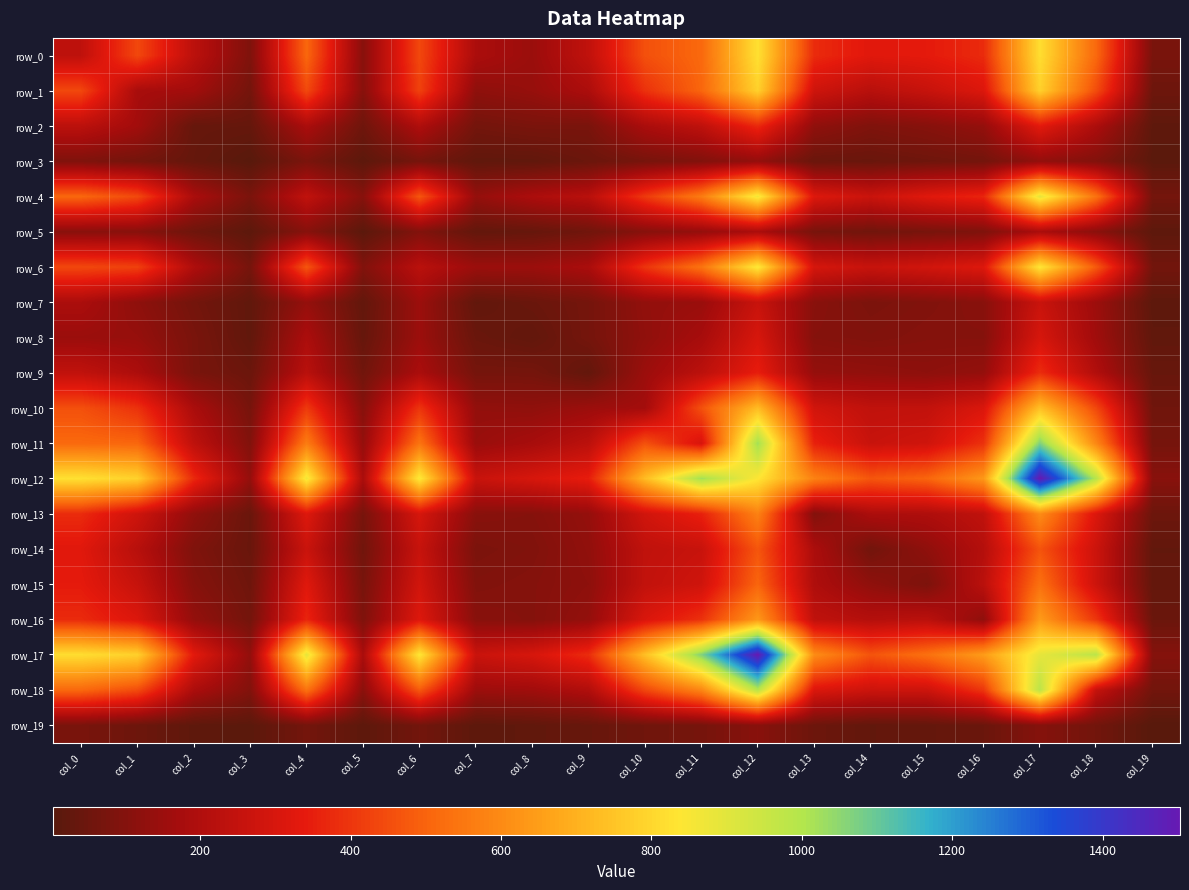

Reading left to right, extract all data points from this chart.

row_0: col_0=238	col_1=439	col_2=229	col_3=90	col_4=508	col_5=110	col_6=440	col_7=187	col_8=149	col_9=242	col_10=457	col_11=512	col_12=825	col_13=377	col_14=326	col_15=338	col_16=376	col_17=817	col_18=511	col_19=78
row_1: col_0=439	col_1=179	col_2=165	col_3=66	col_4=442	col_5=107	col_6=425	col_7=123	col_8=140	col_9=190	col_10=390	col_11=505	col_12=784	col_13=277	col_14=219	col_15=258	col_16=313	col_17=782	col_18=448	col_19=50
row_2: col_0=229	col_1=165	col_2=36	col_3=33	col_4=186	col_5=54	col_6=197	col_7=65	col_8=78	col_9=78	col_10=185	col_11=236	col_12=373	col_13=127	col_14=90	col_15=105	col_16=135	col_17=333	col_18=189	col_19=19
row_3: col_0=90	col_1=66	col_2=33	col_3=6	col_4=80	col_5=15	col_6=70	col_7=23	col_8=24	col_9=46	col_10=72	col_11=94	col_12=135	col_13=44	col_14=42	col_15=54	col_16=65	col_17=132	col_18=96	col_19=12
row_4: col_0=508	col_1=442	col_2=186	col_3=80	col_4=243	col_5=106	col_6=470	col_7=137	col_8=189	col_9=223	col_10=408	col_11=562	col_12=865	col_13=318	col_14=266	col_15=324	col_16=364	col_17=890	col_18=537	col_19=66
row_5: col_0=110	col_1=107	col_2=54	col_3=15	col_4=106	col_5=12	col_6=95	col_7=28	col_8=35	col_9=58	col_10=106	col_11=135	col_12=185	col_13=73	col_14=59	col_15=73	col_16=88	col_17=183	col_18=114	col_19=16
row_6: col_0=440	col_1=425	col_2=197	col_3=70	col_4=470	col_5=95	col_6=226	col_7=151	col_8=151	col_9=185	col_10=397	col_11=540	col_12=852	col_13=297	col_14=259	col_15=285	col_16=318	col_17=843	col_18=478	col_19=63
row_7: col_0=187	col_1=123	col_2=65	col_3=23	col_4=137	col_5=28	col_6=151	col_7=26	col_8=43	col_9=68	col_10=132	col_11=146	col_12=262	col_13=111	col_14=81	col_15=94	col_16=110	col_17=265	col_18=153	col_19=16
row_8: col_0=149	col_1=140	col_2=78	col_3=24	col_4=189	col_5=35	col_6=151	col_7=43	col_8=27	col_9=68	col_10=126	col_11=177	col_12=300	col_13=103	col_14=93	col_15=102	col_16=102	col_17=299	col_18=161	col_19=24
row_9: col_0=242	col_1=190	col_2=78	col_3=46	col_4=223	col_5=58	col_6=185	col_7=68	col_8=68	col_9=29	col_10=151	col_11=229	col_12=347	col_13=137	col_14=129	col_15=121	col_16=135	col_17=381	col_18=202	col_19=38
row_10: col_0=457	col_1=390	col_2=185	col_3=72	col_4=408	col_5=106	col_6=397	col_7=132	col_8=126	col_9=151	col_10=169	col_11=458	col_12=729	col_13=284	col_14=241	col_15=246	col_16=307	col_17=738	col_18=438	col_19=57
row_11: col_0=512	col_1=505	col_2=236	col_3=94	col_4=562	col_5=135	col_6=540	col_7=146	col_8=177	col_9=229	col_10=458	col_11=300	col_12=1024	col_13=355	col_14=261	col_15=280	col_16=390	col_17=1066	col_18=589	col_19=70
row_12: col_0=825	col_1=784	col_2=373	col_3=135	col_4=865	col_5=185	col_6=852	col_7=262	col_8=300	col_9=347	col_10=729	col_11=1024	col_12=840	col_13=577	col_14=470	col_15=504	col_16=635	col_17=1503	col_18=990	col_19=110
row_13: col_0=377	col_1=277	col_2=127	col_3=44	col_4=318	col_5=73	col_6=297	col_7=111	col_8=103	col_9=137	col_10=284	col_11=355	col_12=577	col_13=97	col_14=189	col_15=196	col_16=240	col_17=606	col_18=312	col_19=50
row_14: col_0=326	col_1=219	col_2=90	col_3=42	col_4=266	col_5=59	col_6=259	col_7=81	col_8=93	col_9=129	col_10=241	col_11=261	col_12=470	col_13=189	col_14=62	col_15=125	col_16=211	col_17=465	col_18=271	col_19=27
row_15: col_0=338	col_1=258	col_2=105	col_3=54	col_4=324	col_5=73	col_6=285	col_7=94	col_8=102	col_9=121	col_10=246	col_11=280	col_12=504	col_13=196	col_14=125	col_15=84	col_16=226	col_17=532	col_18=273	col_19=31
row_16: col_0=376	col_1=313	col_2=135	col_3=65	col_4=364	col_5=88	col_6=318	col_7=110	col_8=102	col_9=135	col_10=307	col_11=390	col_12=635	col_13=240	col_14=211	col_15=226	col_16=125	col_17=645	col_18=401	col_19=45
row_17: col_0=817	col_1=782	col_2=333	col_3=132	col_4=890	col_5=183	col_6=843	col_7=265	col_8=299	col_9=381	col_10=738	col_11=1066	col_12=1503	col_13=606	col_14=465	col_15=532	col_16=645	col_17=890	col_18=984	col_19=103
row_18: col_0=511	col_1=448	col_2=189	col_3=96	col_4=537	col_5=114	col_6=478	col_7=153	col_8=161	col_9=202	col_10=438	col_11=589	col_12=990	col_13=312	col_14=271	col_15=273	col_16=401	col_17=984	col_18=253	col_19=62
row_19: col_0=78	col_1=50	col_2=19	col_3=12	col_4=66	col_5=16	col_6=63	col_7=16	col_8=24	col_9=38	col_10=57	col_11=70	col_12=110	col_13=50	col_14=27	col_15=31	col_16=45	col_17=103	col_18=62	col_19=4